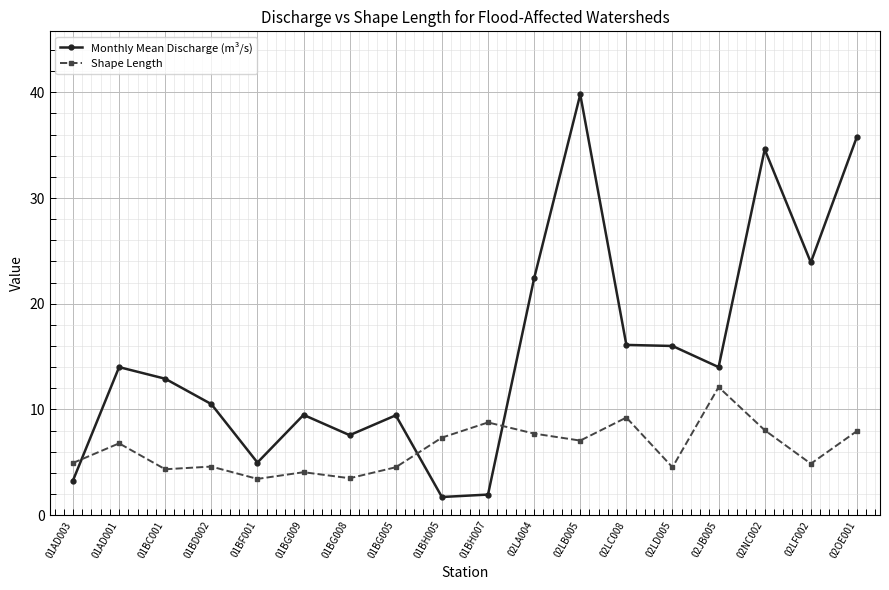

What is the sum of the Monthly Mean Discharge (m³/s) values at 02LD005 and 02LB005?

55.8